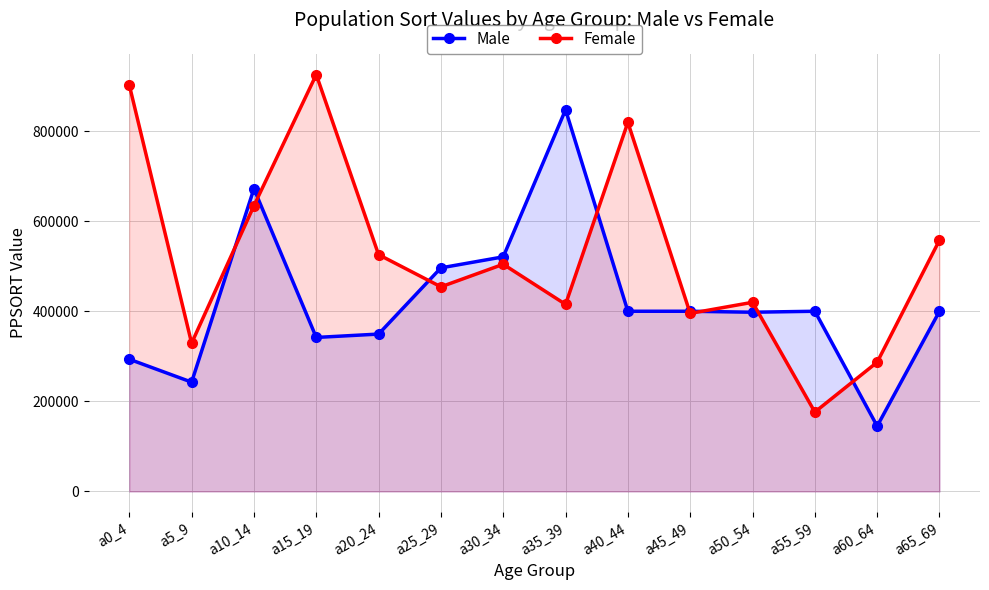

Count the number of data series in this chart.

2